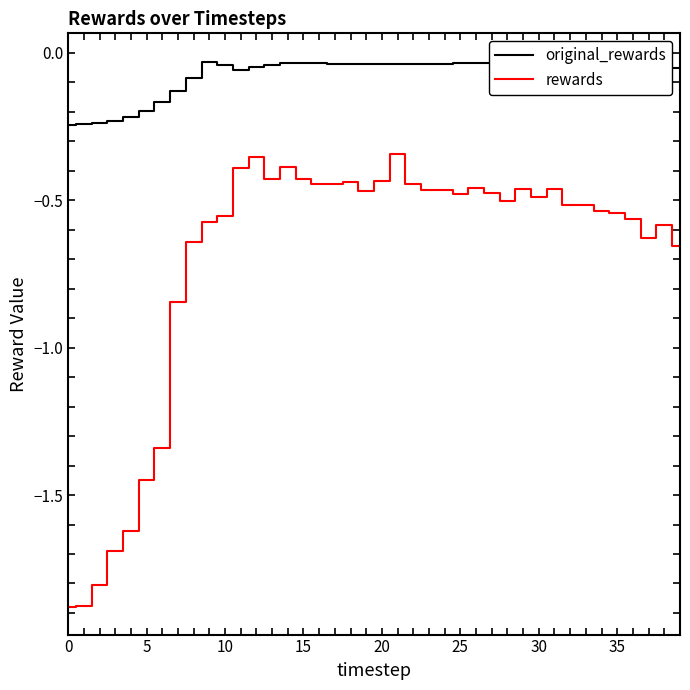

How many interior local peaks does the original_rewards series have?

5